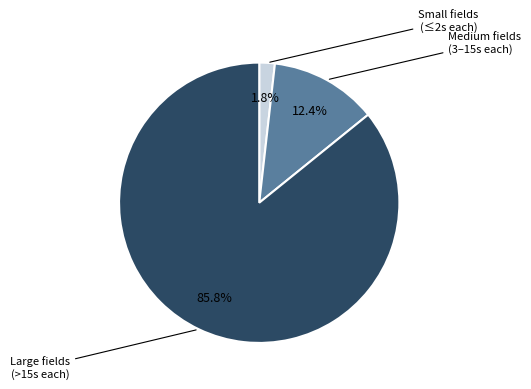

Is there a majority slice in this chart?

Yes